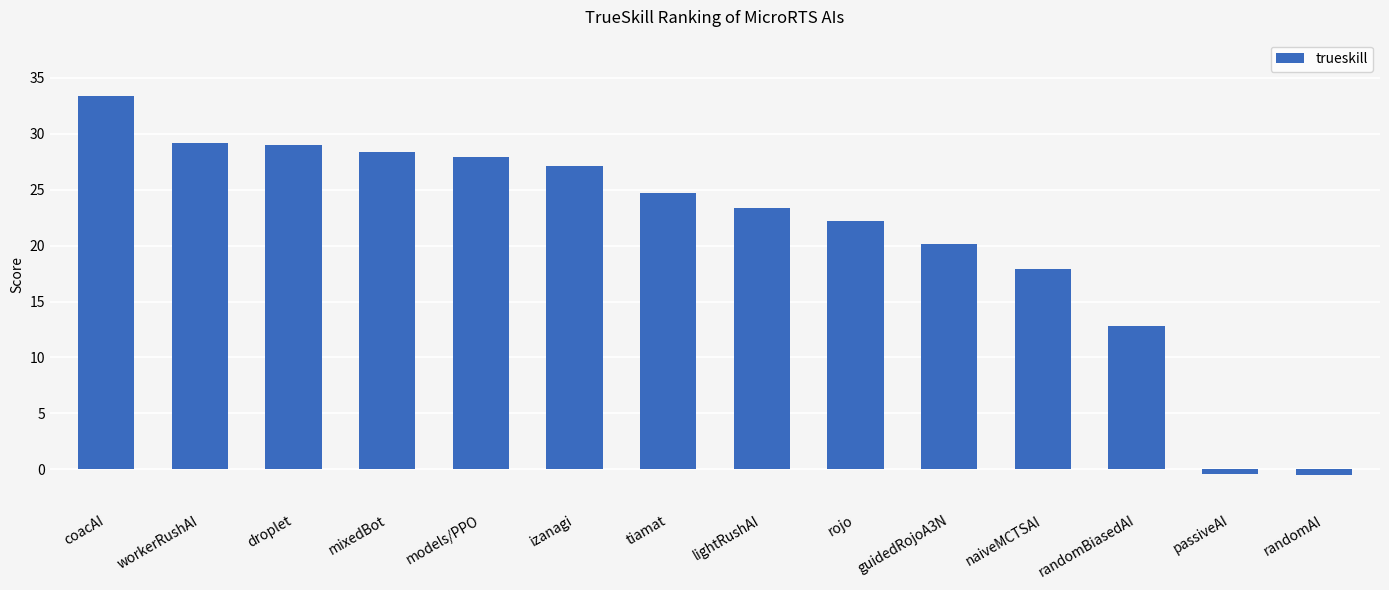

What is the smallest value displayed?

-0.5